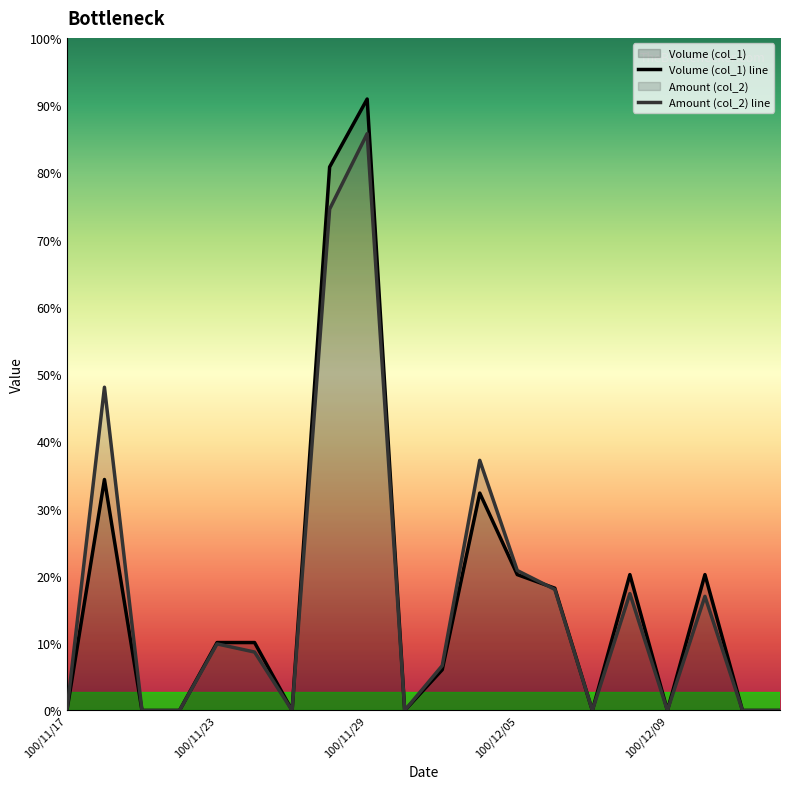

Is the value of Volume (col_1) at 100/12/05 greater than the value of Amount (col_2) at 100/11/25?

Yes